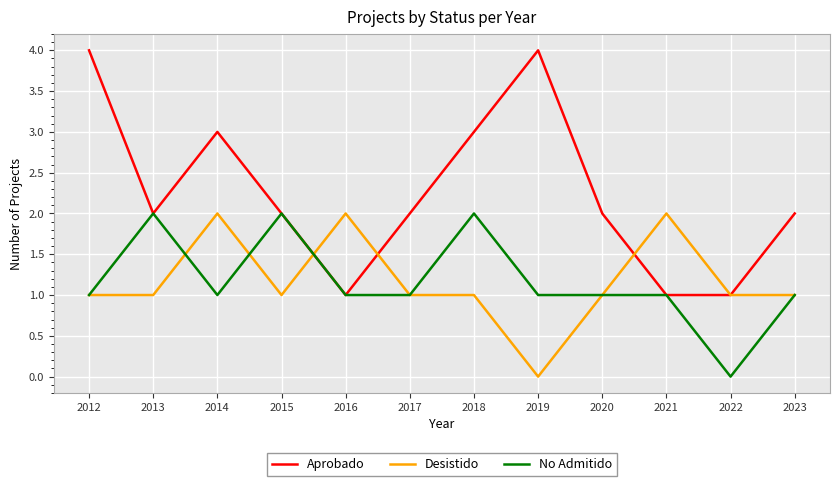

Which series changed the most between 2012 and 2022?

Aprobado